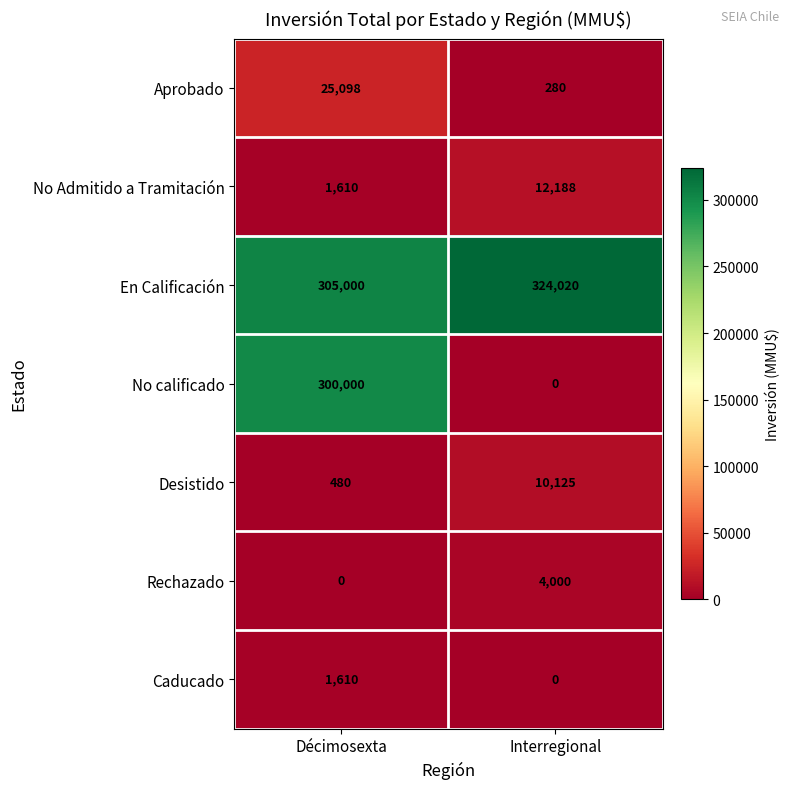

What value does the No Admitido a Tramitación series have at Interregional, to the nearest 10?

12190